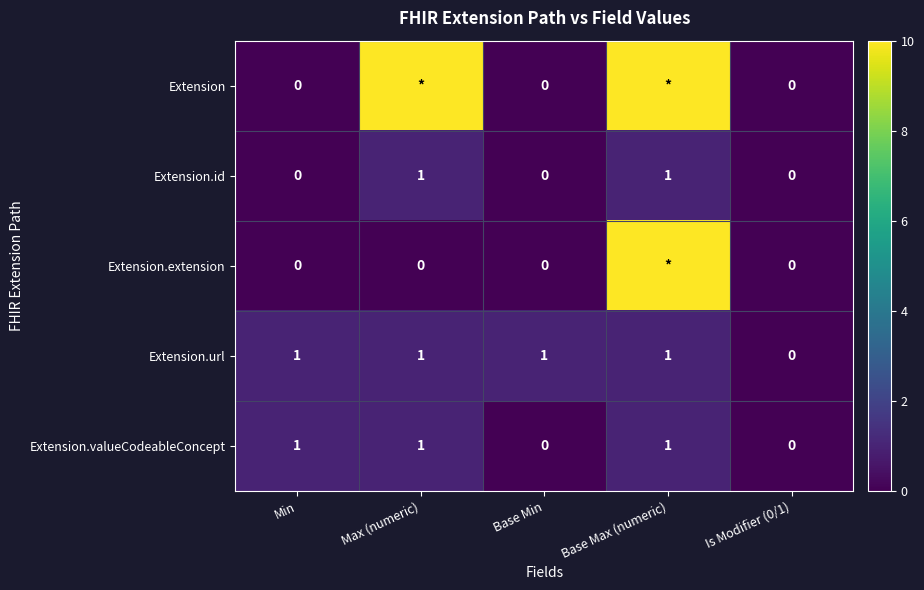

How many categories are shown in the chart?

5